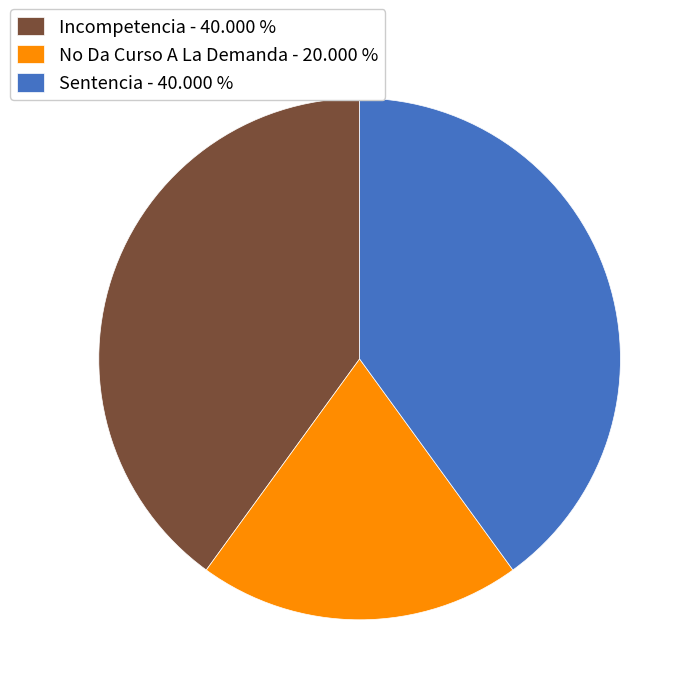

Is the sum of Sentencia - 40.000 % and Incompetencia - 40.000 % greater than half?

Yes